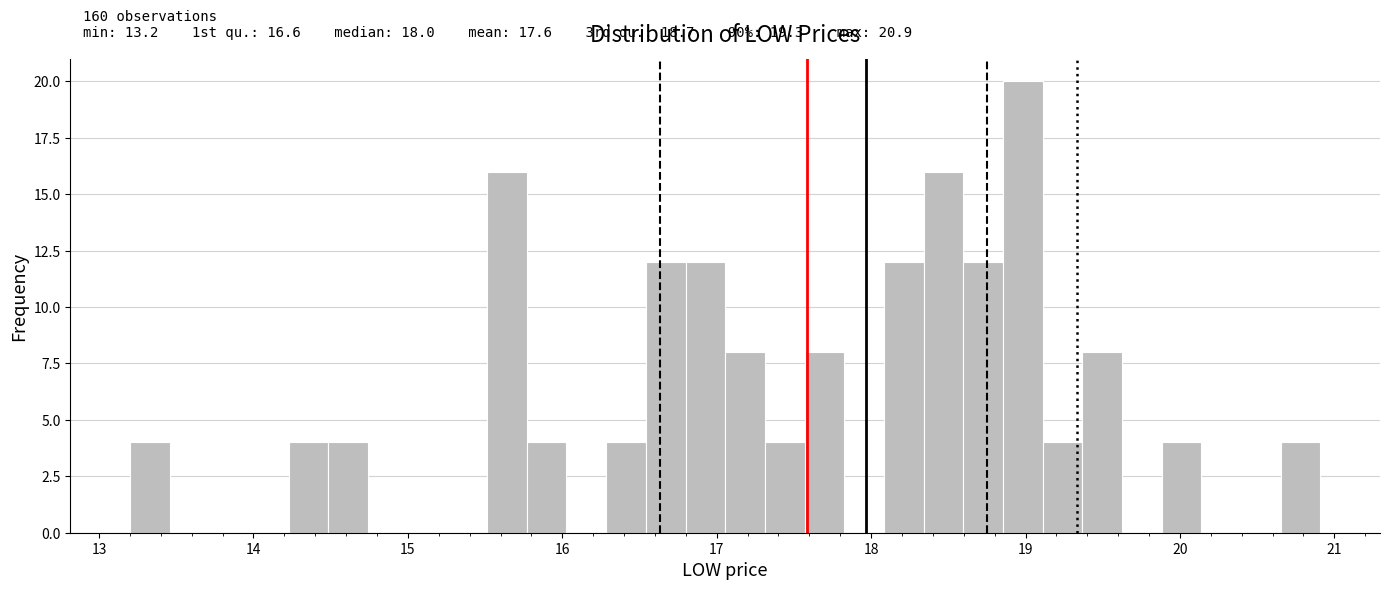

Read against the x-axis, roughly where is the centre of the tallest bar?

19.0